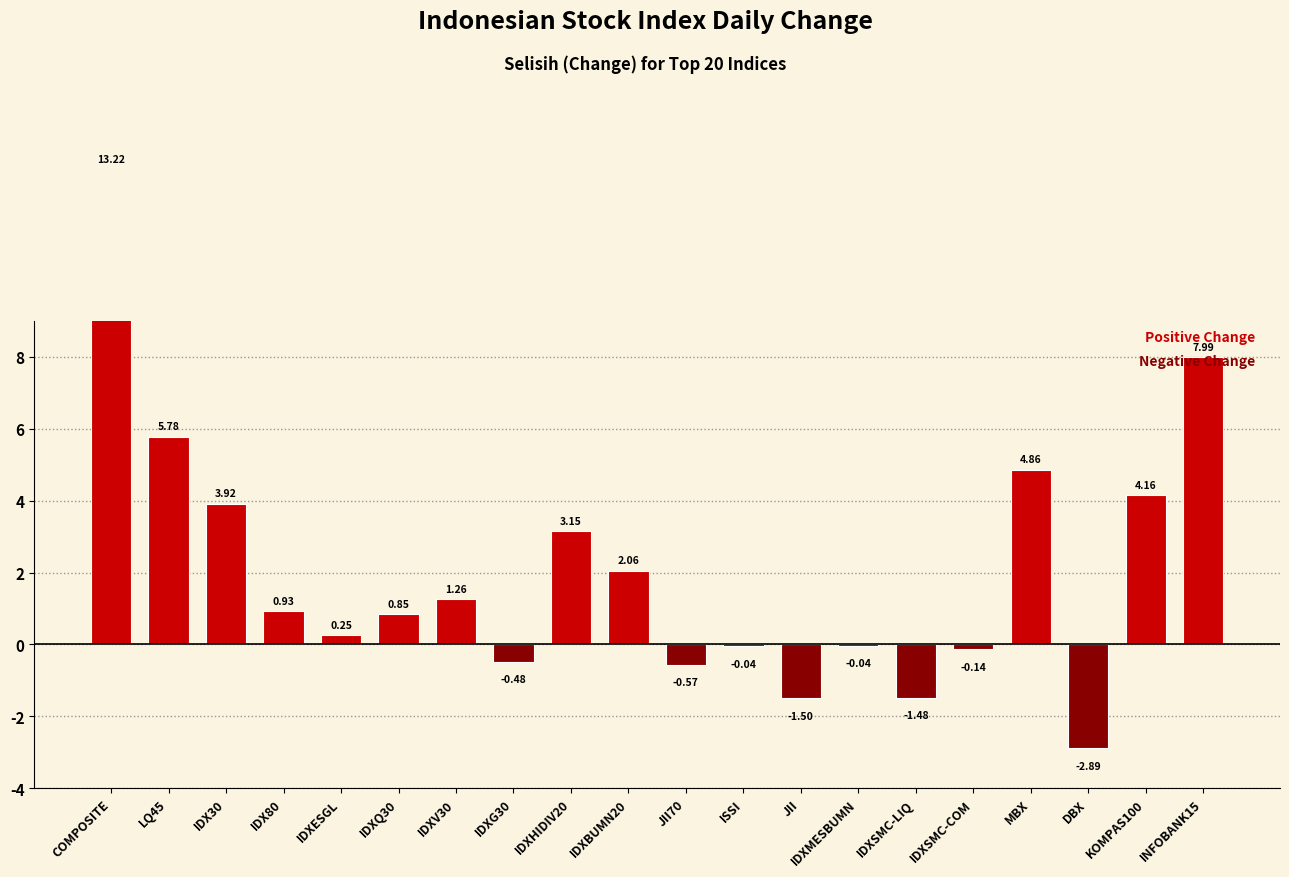

At which label is the value closest to 5?

MBX